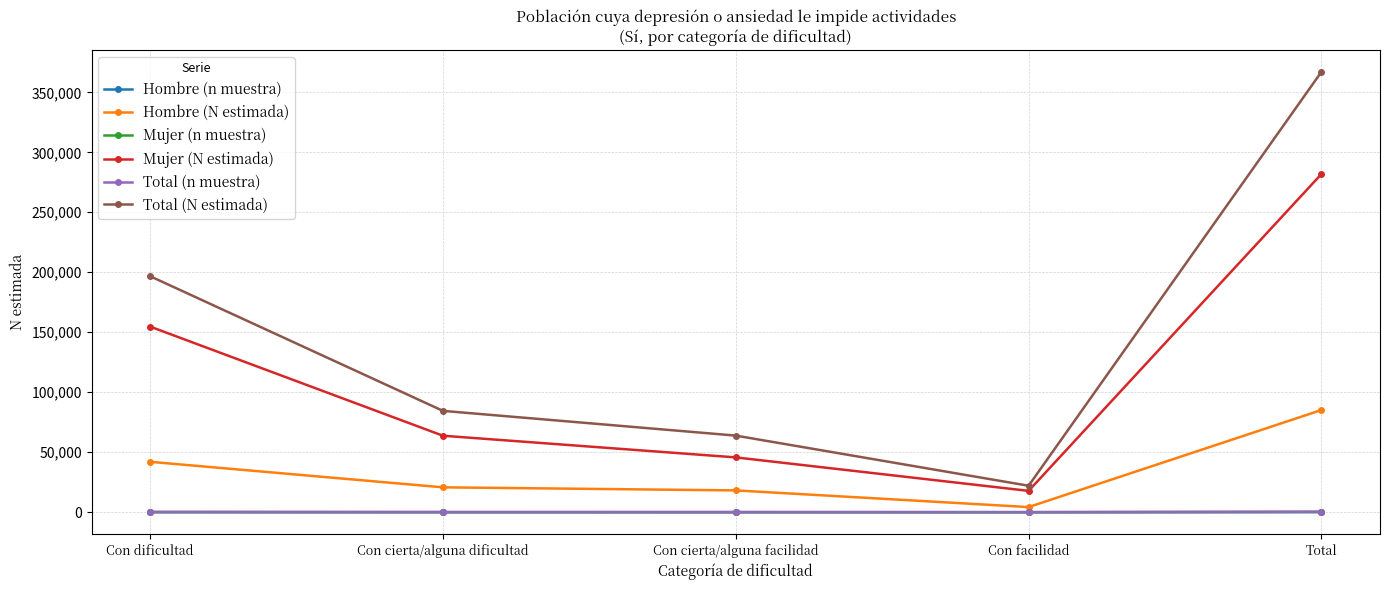

At which category is the sum across all series the highest?

Total